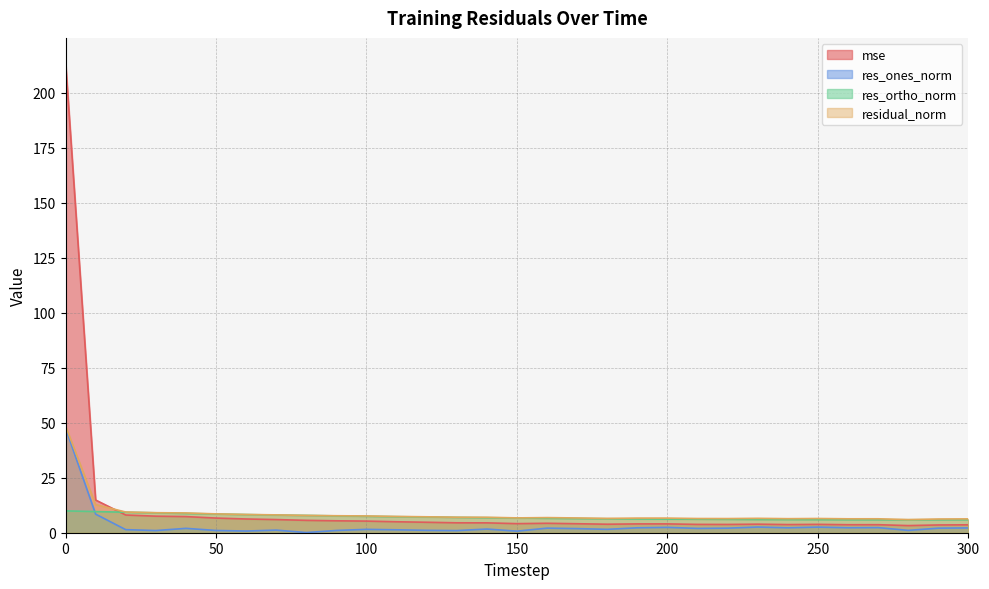

How many times do residual_norm and mse cross each other?

1